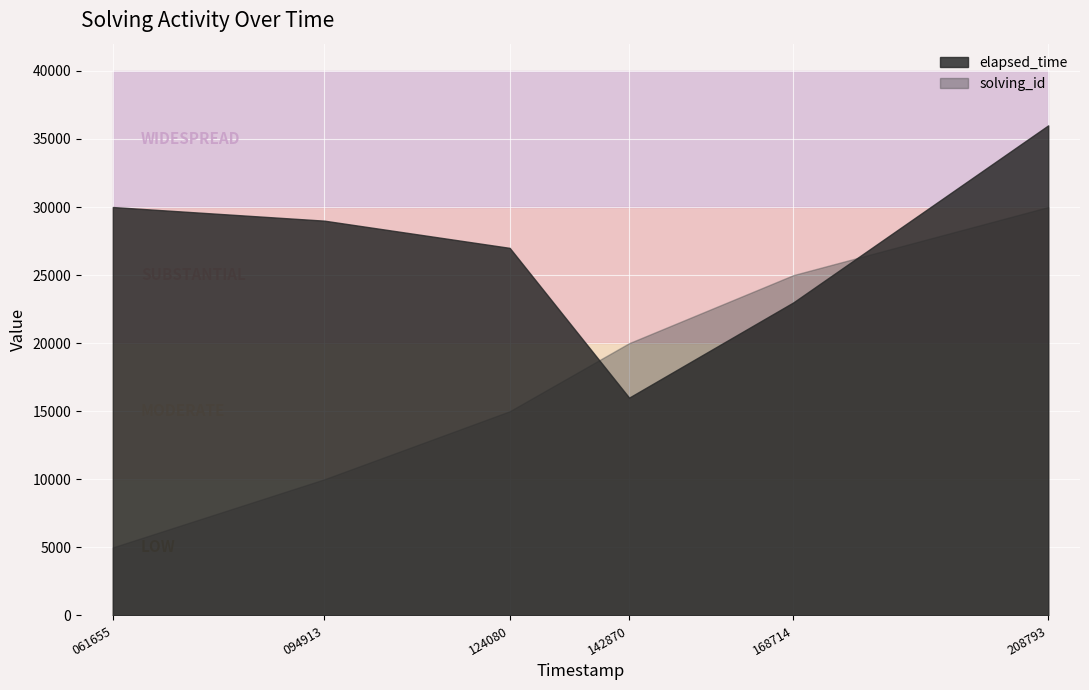

Rank the series by their average value, from highest to lowest.

elapsed_time, solving_id